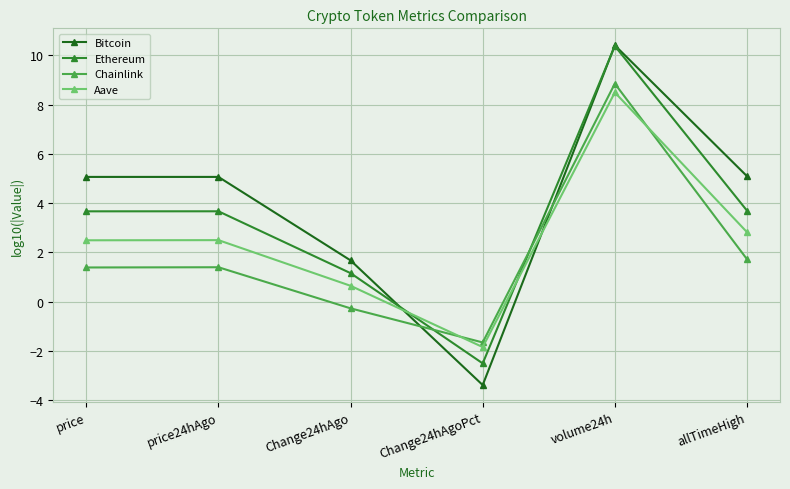

At how many categories does at least one series exceed 7?

1